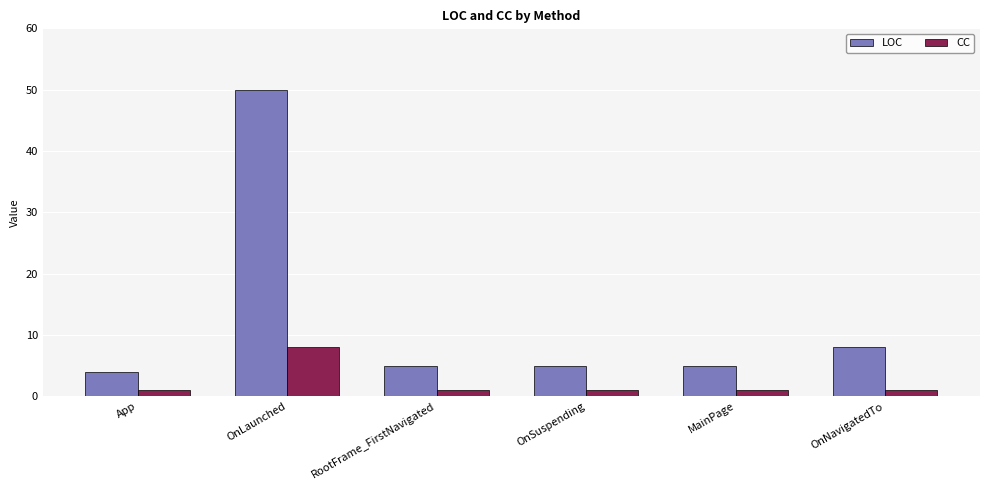

What is the total value across all series at OnLaunched?

58